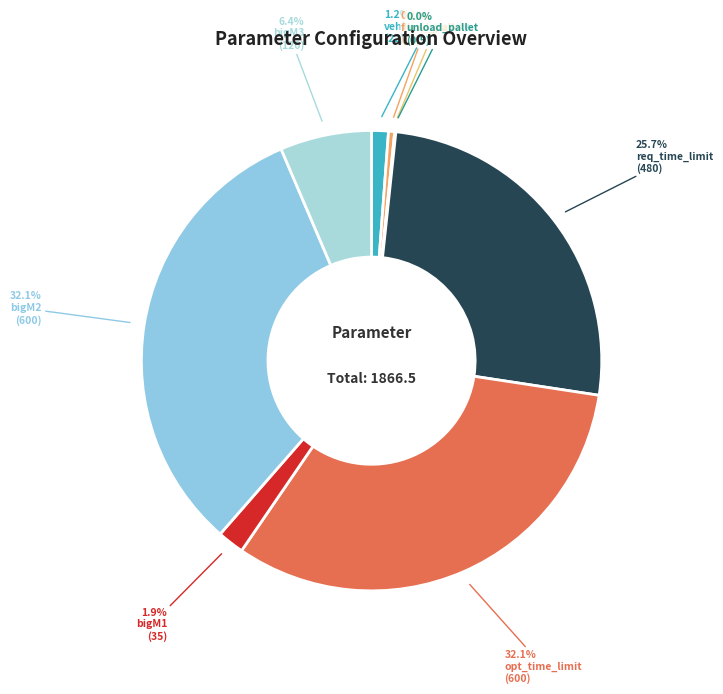

The req_time_limit slice represents 35% of the pie. True or false?

False